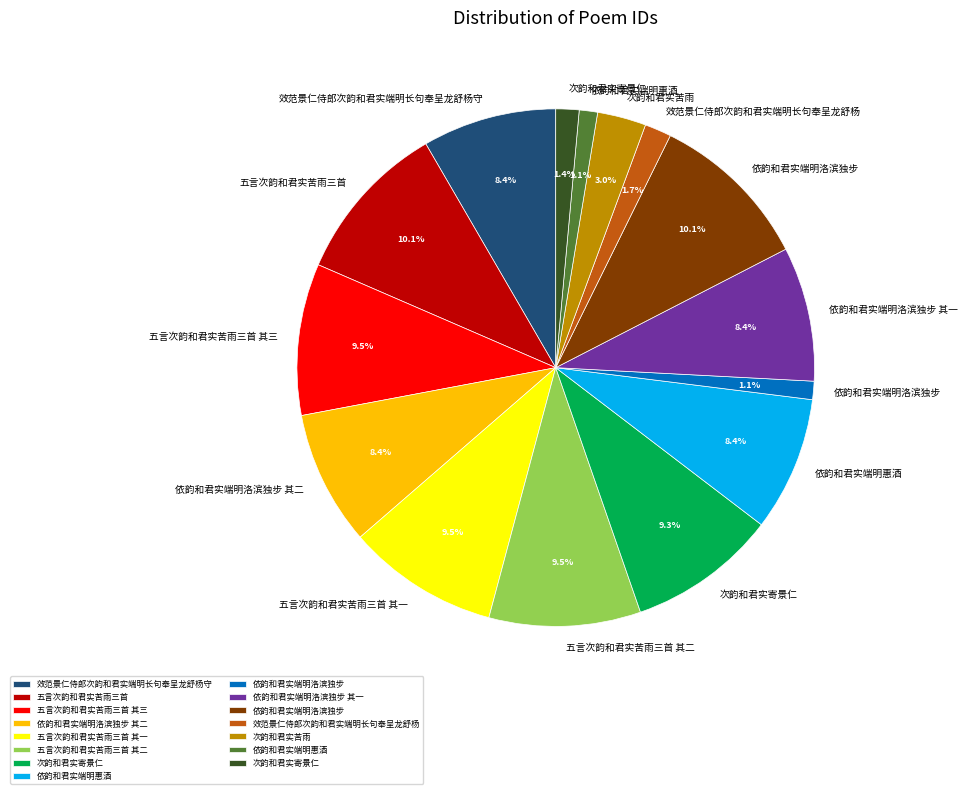

Is there any slice that represents more than half of the pie?

No